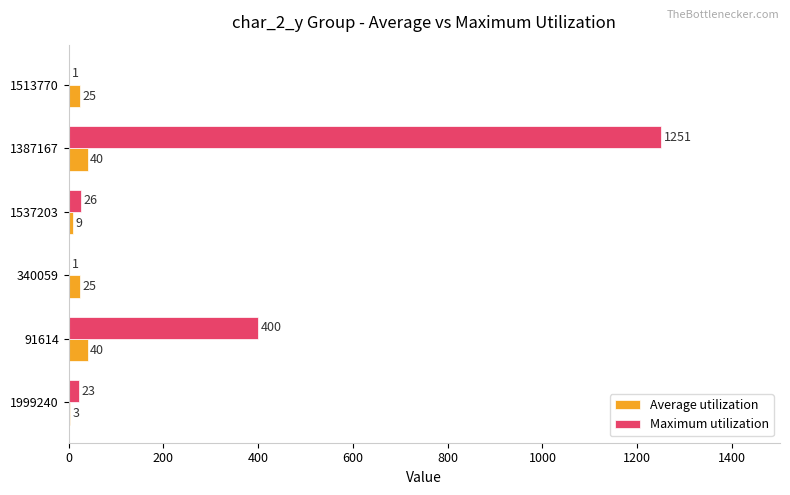

What is the highest value of the Maximum utilization series?

1251